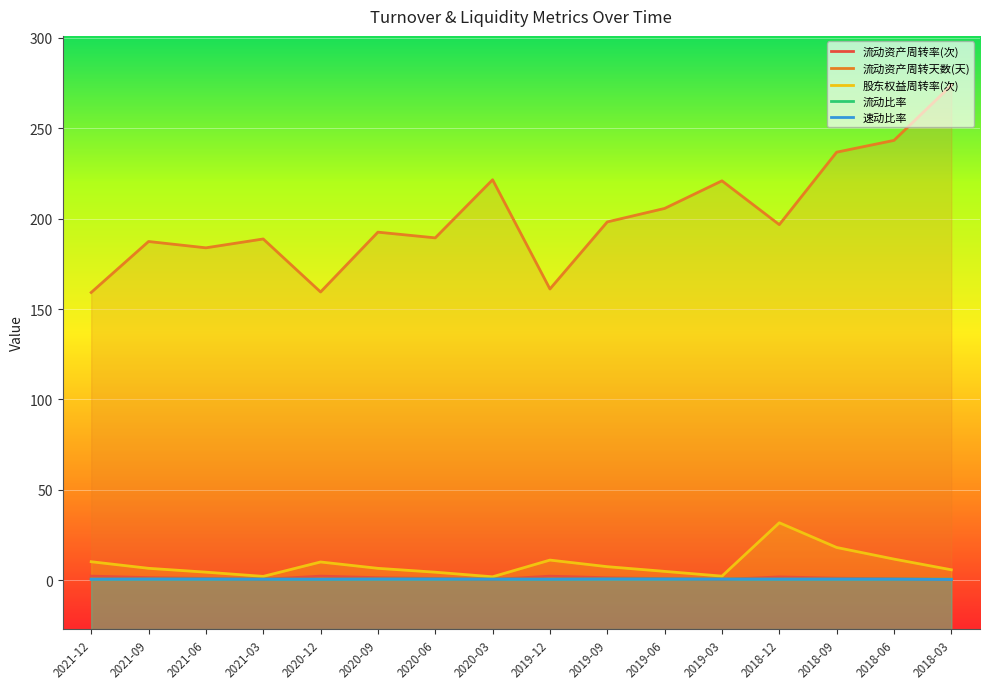

How many interior local peaks does the 流动资产周转天数(天) series have?

5